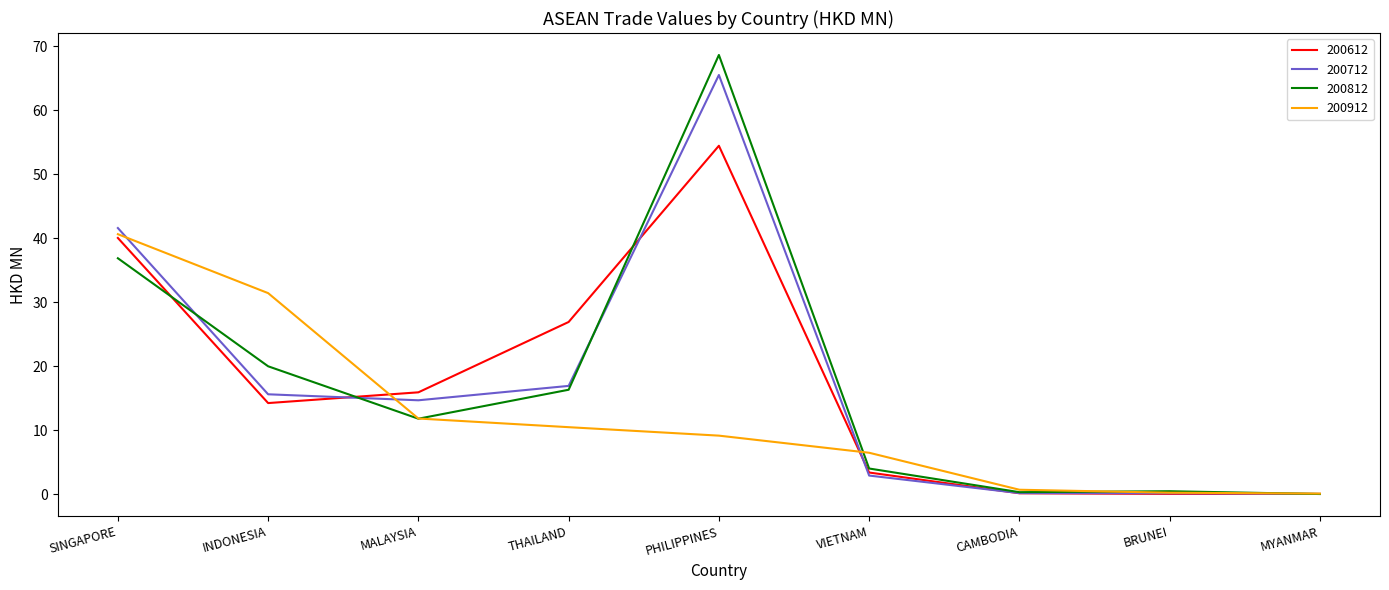

What is the greatest value displayed?

68.7